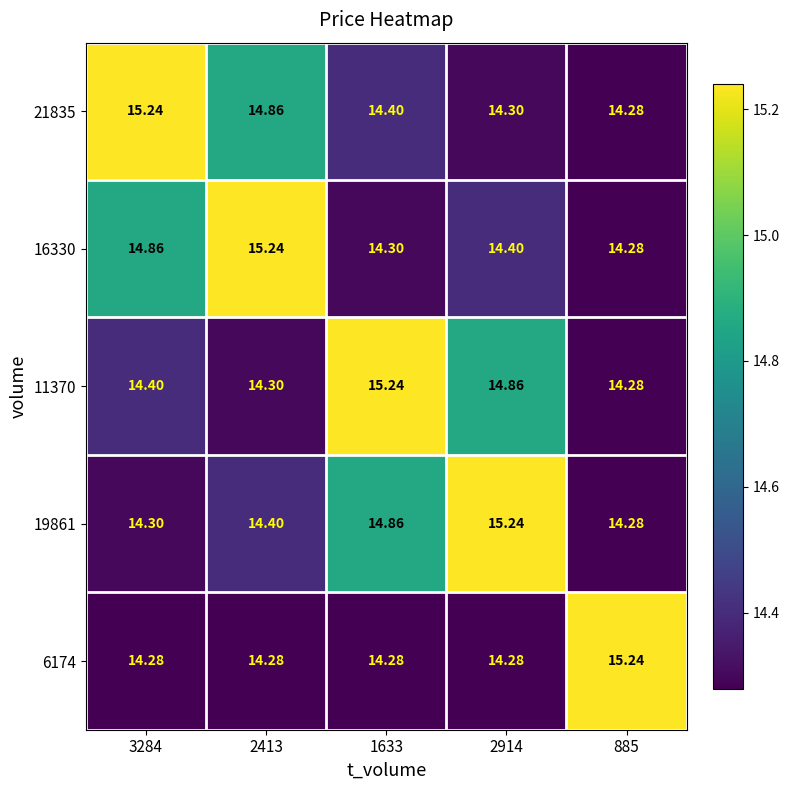

Is the value of 11370 at 2914 greater than the value of 19861 at 2914?

No